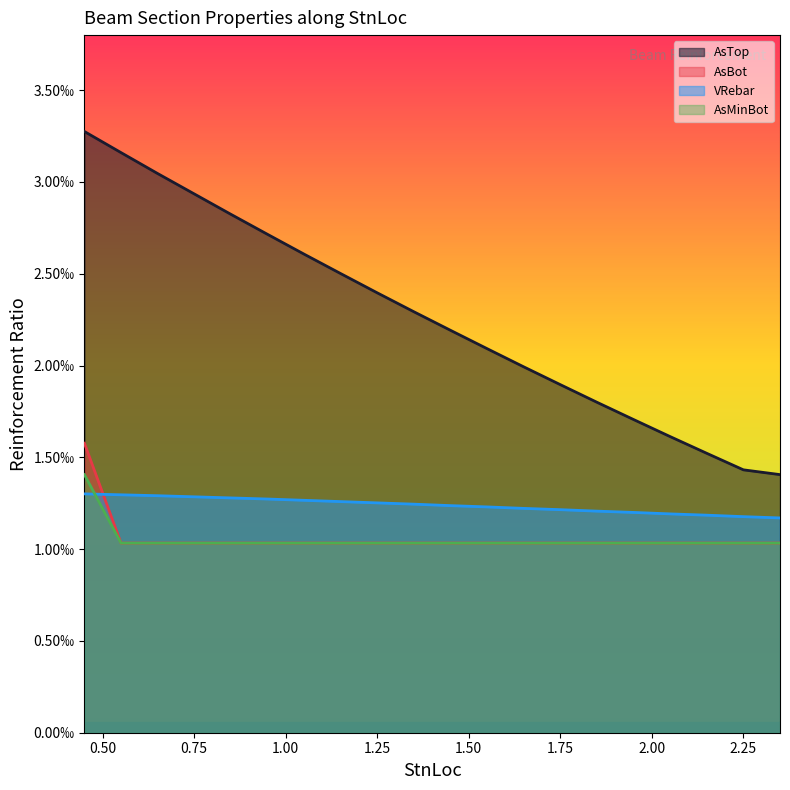

Which category has the lowest value in the VRebar series?

2.35